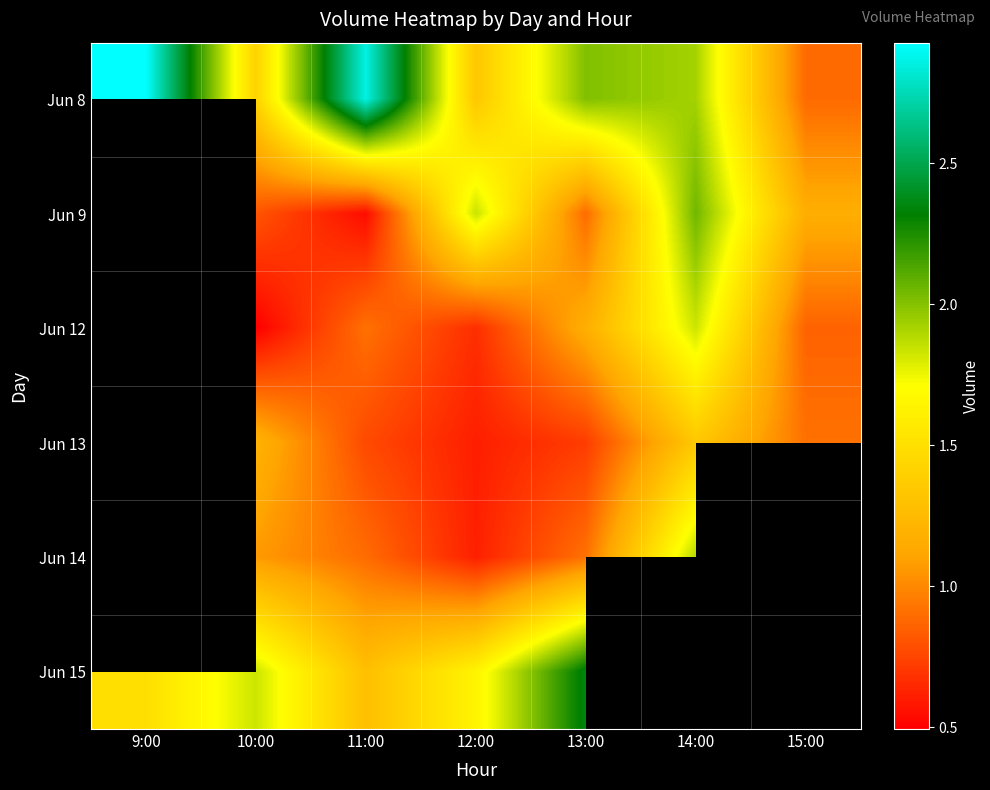

At which category is the sum across all series the highest?

13:00